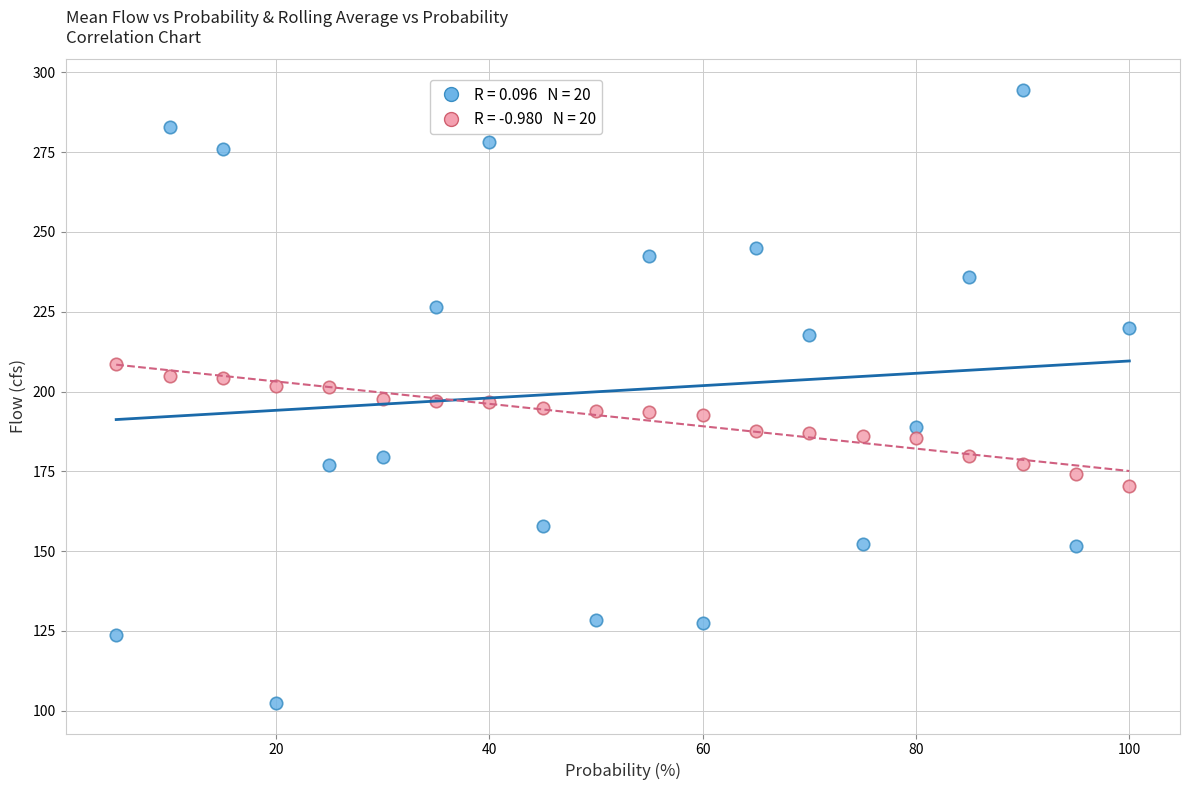

Across all data points, what is the range of Y values (max minus min)?

192.0